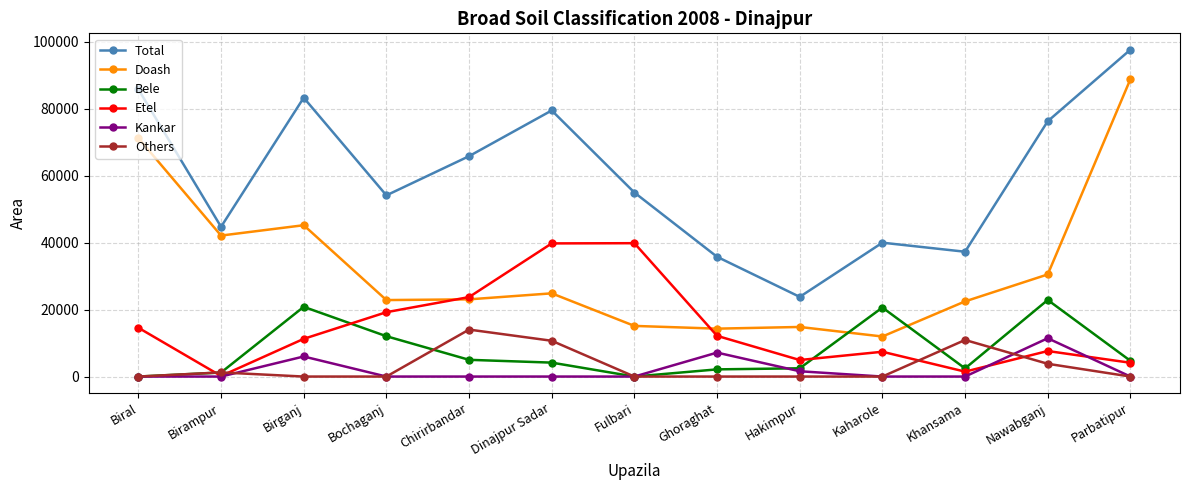

What is the difference between the highest and lowest values at Fulbari?

54977